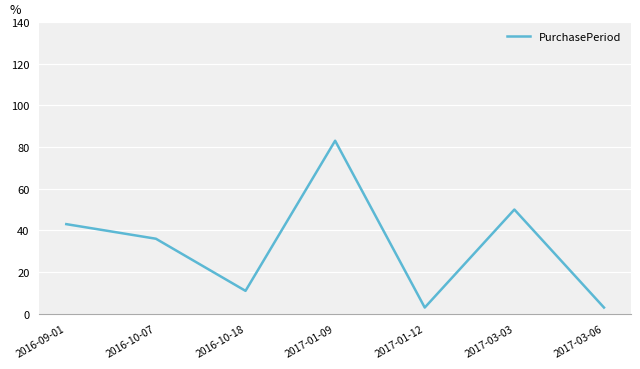

What position from the left is 2017-01-09?

4